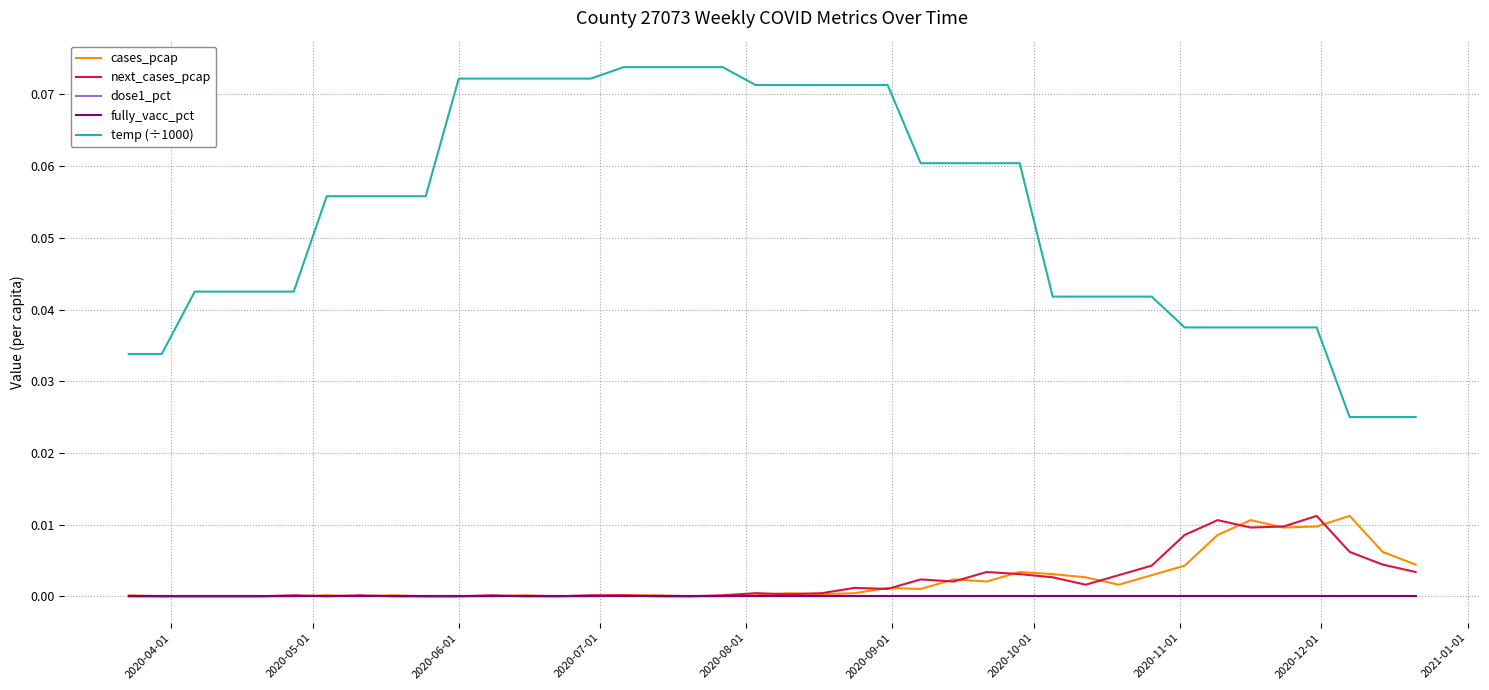

Reading left to right, extract all data points from this chart.

cases_pcap: 0.0	0.0	0.0	0.0	0.0	0.0	0.0	0.0	0.0	0.0	0.0	0.0	0.0	0.0	0.0	0.0	0.0	0.0	0.0	0.0	0.0	0.0	0.0	0.0	0.0	0.0	0.0	0.0	0.0	0.0	0.0	0.0	0.0	0.0	0.0	0.0	0.0	0.0	0.0	0.0
next_cases_pcap: 0.0	0.0	0.0	0.0	0.0	0.0	0.0	0.0	0.0	0.0	0.0	0.0	0.0	0.0	0.0	0.0	0.0	0.0	0.0	0.0	0.0	0.0	0.0	0.0	0.0	0.0	0.0	0.0	0.0	0.0	0.0	0.0	0.0	0.0	0.0	0.0	0.0	0.0	0.0	0.0
dose1_pct: 0.0	0.0	0.0	0.0	0.0	0.0	0.0	0.0	0.0	0.0	0.0	0.0	0.0	0.0	0.0	0.0	0.0	0.0	0.0	0.0	0.0	0.0	0.0	0.0	0.0	0.0	0.0	0.0	0.0	0.0	0.0	0.0	0.0	0.0	0.0	0.0	0.0	0.0	0.0	0.0
fully_vacc_pct: 0.0	0.0	0.0	0.0	0.0	0.0	0.0	0.0	0.0	0.0	0.0	0.0	0.0	0.0	0.0	0.0	0.0	0.0	0.0	0.0	0.0	0.0	0.0	0.0	0.0	0.0	0.0	0.0	0.0	0.0	0.0	0.0	0.0	0.0	0.0	0.0	0.0	0.0	0.0	0.0
temp (÷1000): 0.0	0.0	0.0	0.0	0.0	0.0	0.1	0.1	0.1	0.1	0.1	0.1	0.1	0.1	0.1	0.1	0.1	0.1	0.1	0.1	0.1	0.1	0.1	0.1	0.1	0.1	0.1	0.1	0.0	0.0	0.0	0.0	0.0	0.0	0.0	0.0	0.0	0.0	0.0	0.0